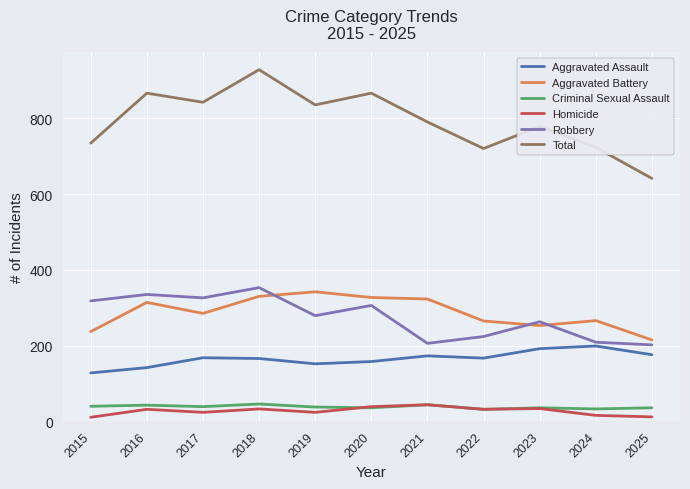

True or false: Criminal Sexual Assault and Total intersect in this chart.

False